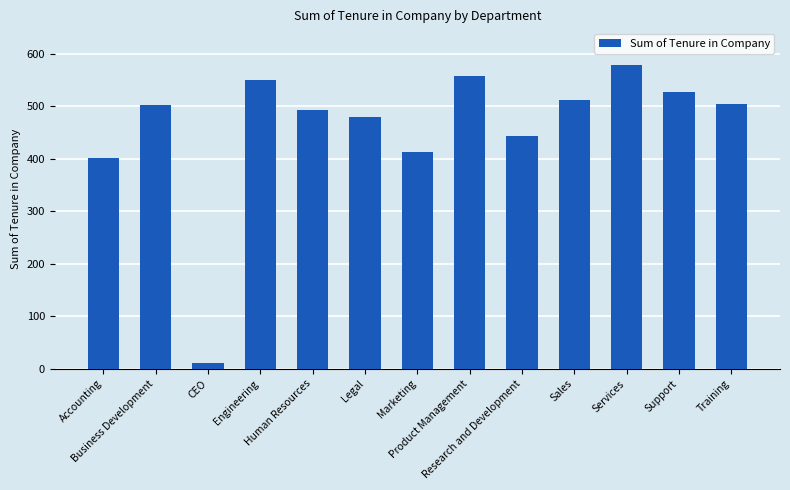

True or false: the data shows 10.4 at CEO.

True